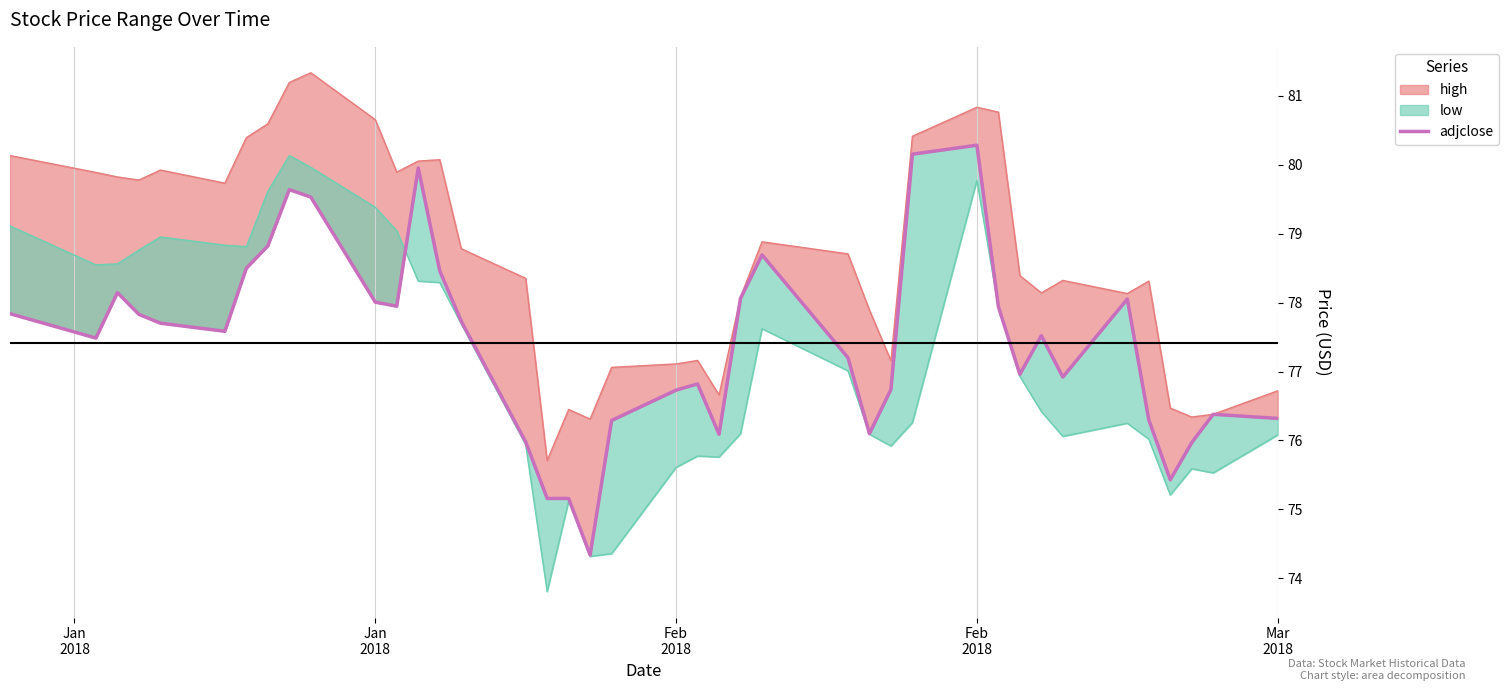

Where does the data first go above 77?

Jan
2018